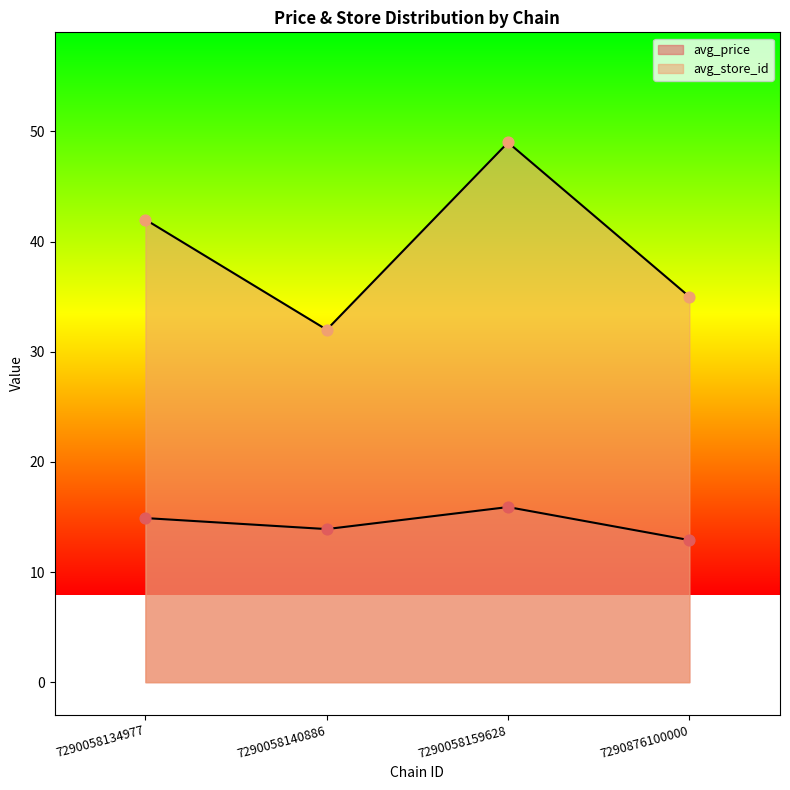

Which series reaches the minimum Y coordinate?

avg_price